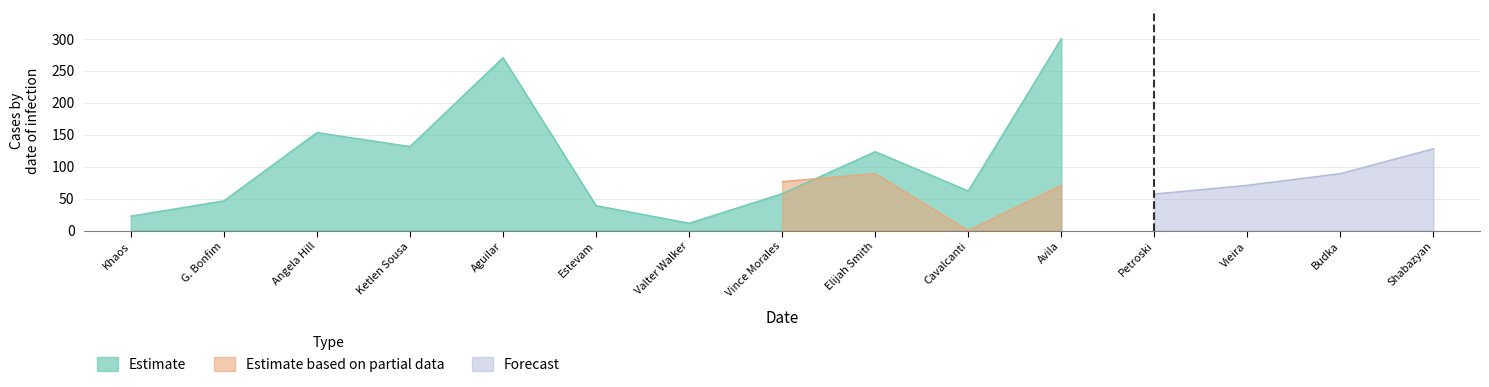

Which series has the largest range (max minus min)?

Estimate